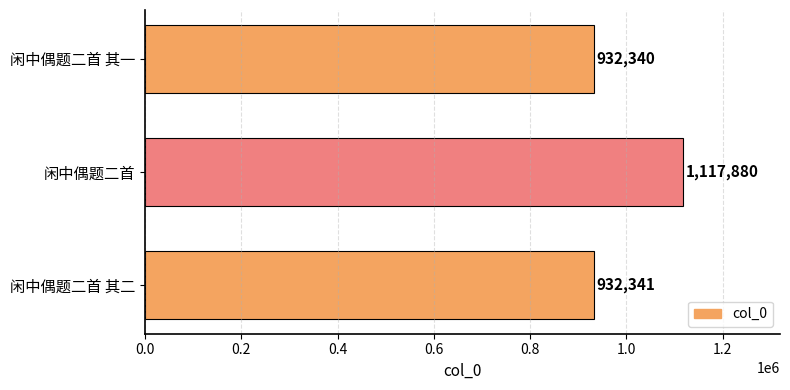

List the labels in order of value, largest first.

闲中偶题二首, 闲中偶题二首 其二, 闲中偶题二首 其一